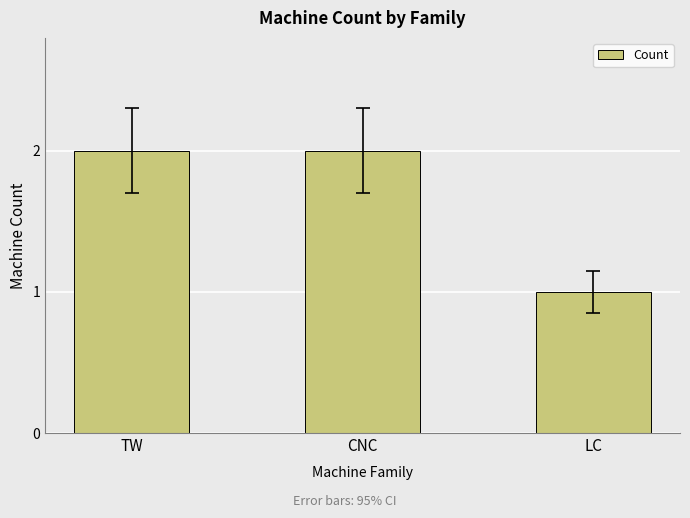

Which has a higher value, TW or LC?

TW